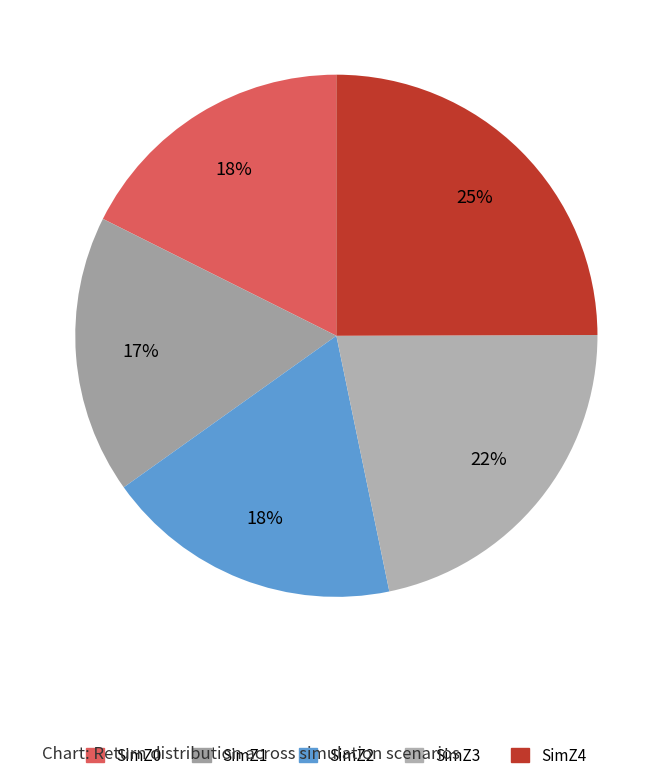

The SimZ1 slice represents 30% of the pie. True or false?

False